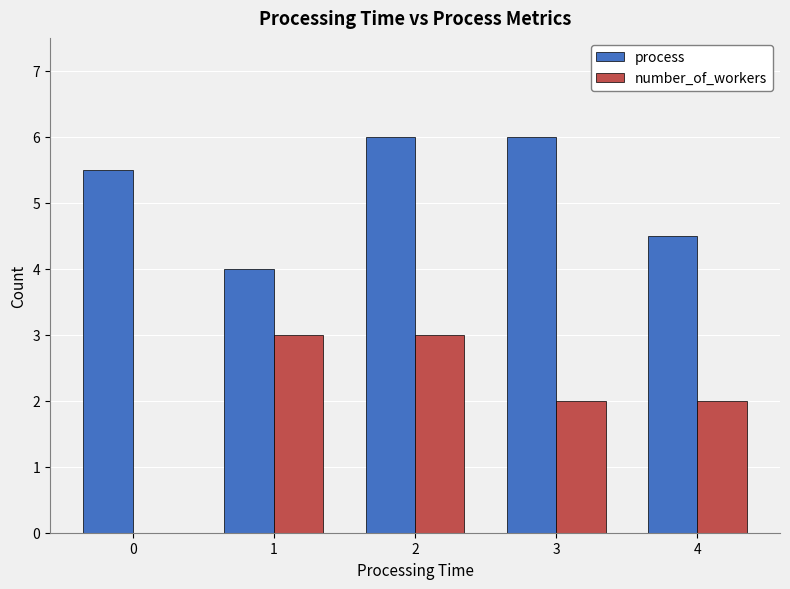

Reading left to right, extract all data points from this chart.

process: 5.5	4.0	6.0	6.0	4.5
number_of_workers: 0.0	3.0	3.0	2.0	2.0